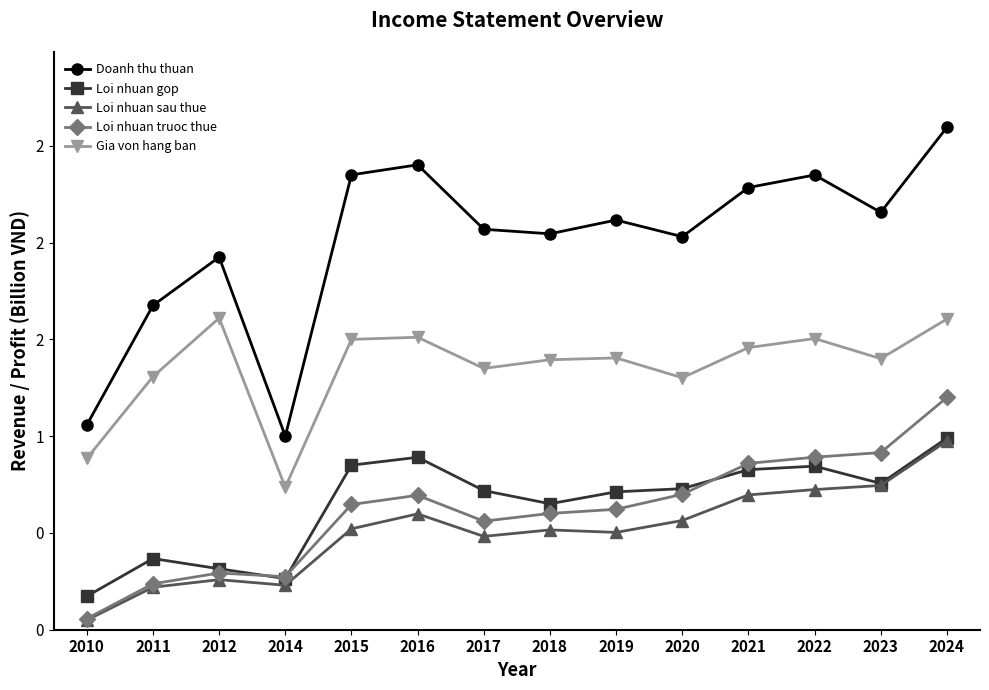

Is it true that Loi nhuan sau thue equals 0.6 at 2020?

True